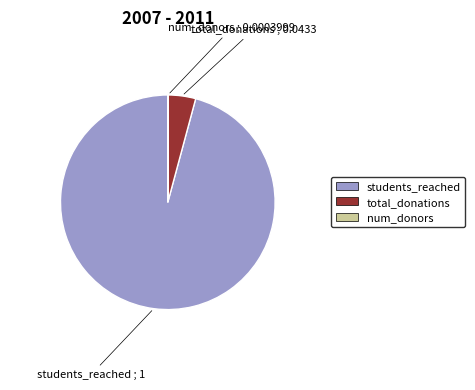

Which has a higher value, students_reached or total_donations?

students_reached